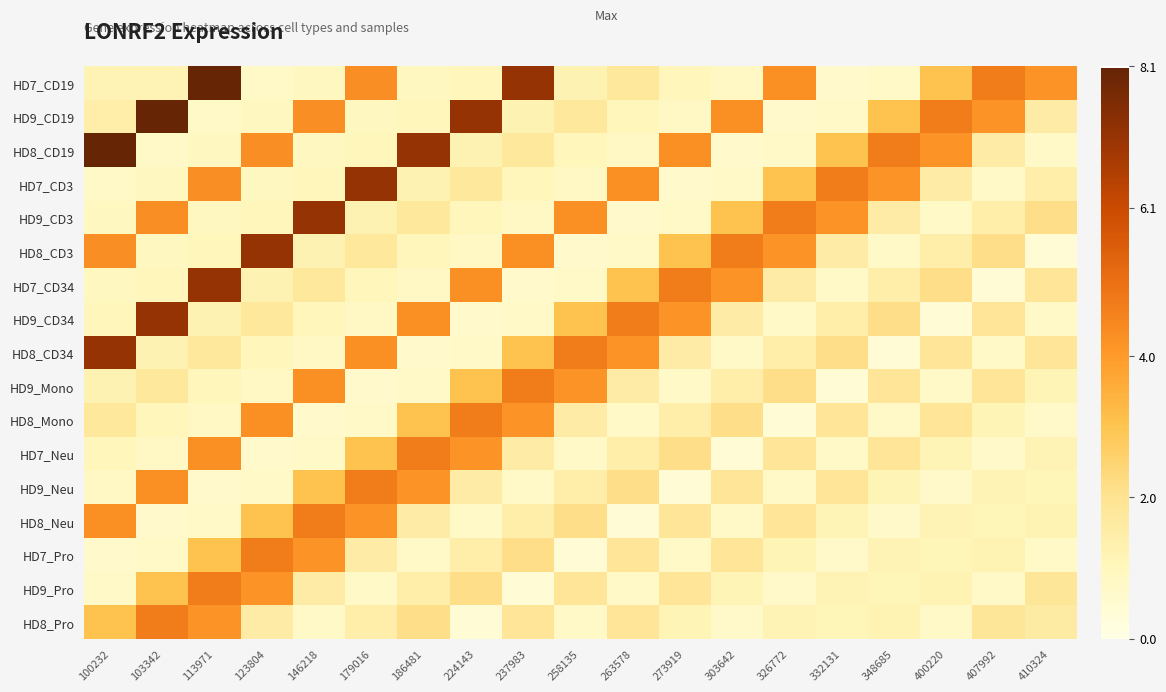

What is the difference between the highest and lowest values at 179016?

6.5